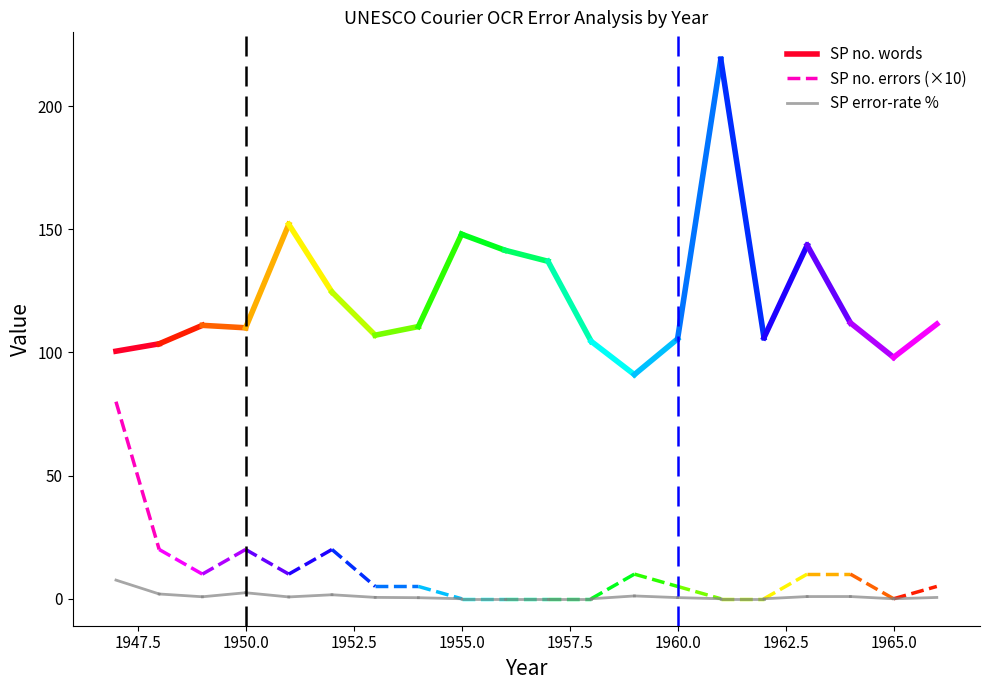

What is the total value across all series at 1947.5?

125.4